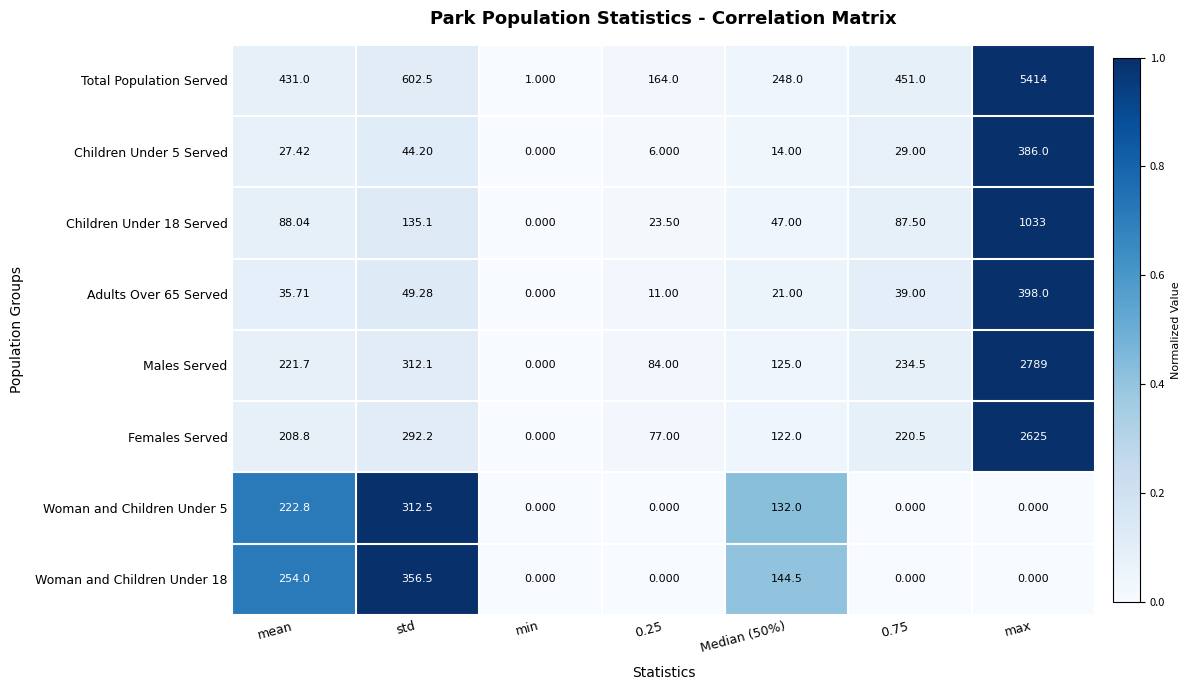

Which category has the highest value across all series?

max